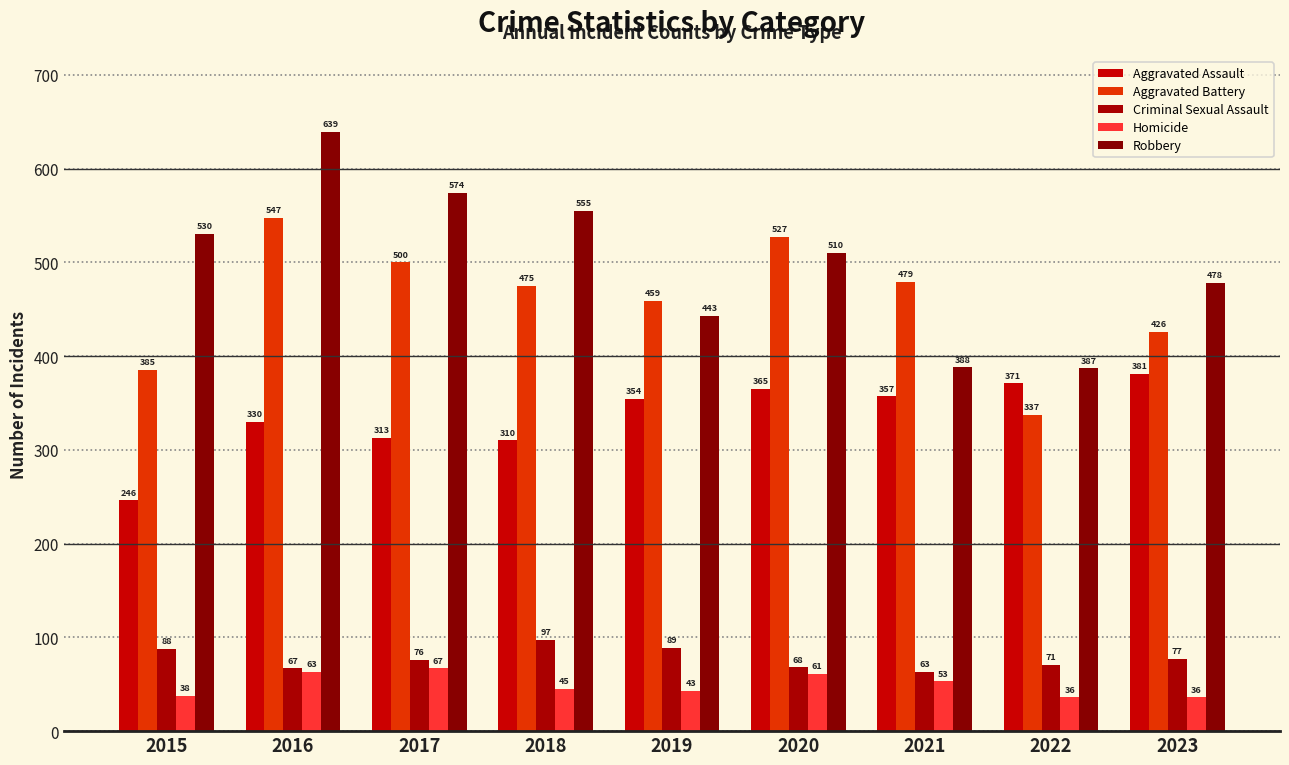

Is it true that Robbery equals 777 at 2017?

False